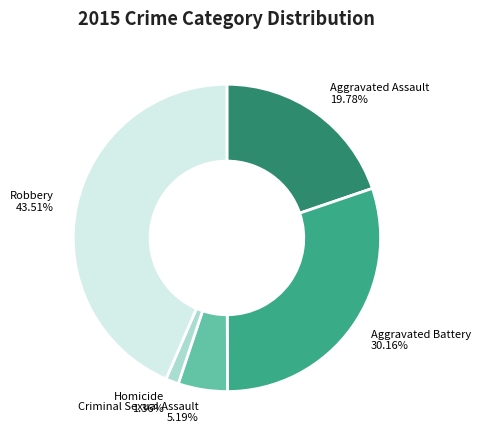

Which category has the smallest portion of the pie?

Homicide